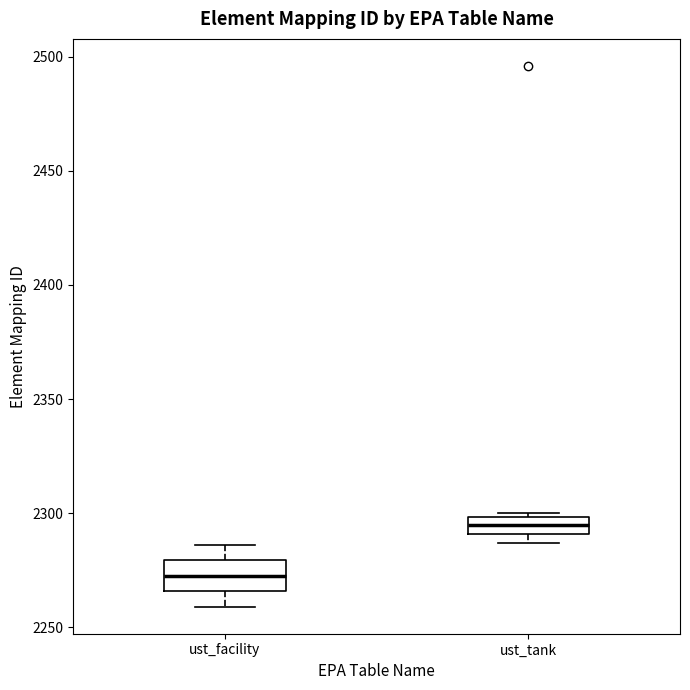

Reading left to right, read every box against the y-axis: the position of its median line, the range the box covers, and the ends of its whiskers. The values are not printed on the chart, so give them approximately, as read against the axis.

ust_facility: median 2275, box 2265 to 2280, whiskers 2260 to 2285
ust_tank: median 2295, box 2290 to 2300, whiskers 2285 to 2300 (just above the box's upper edge)